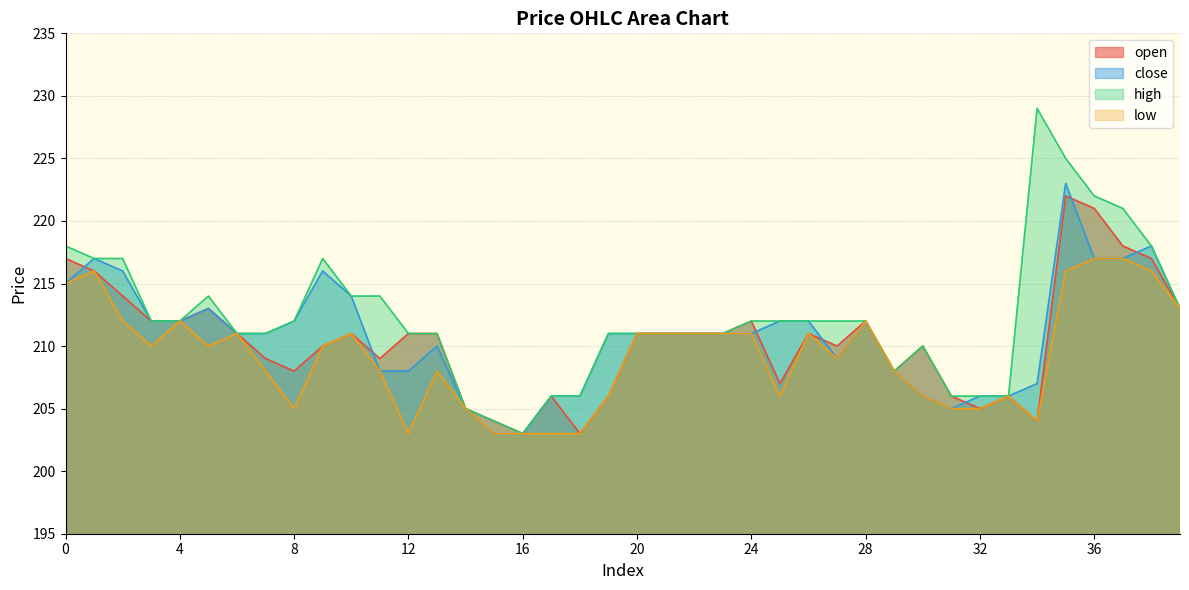

Is it true that close equals 213 at 39?

True